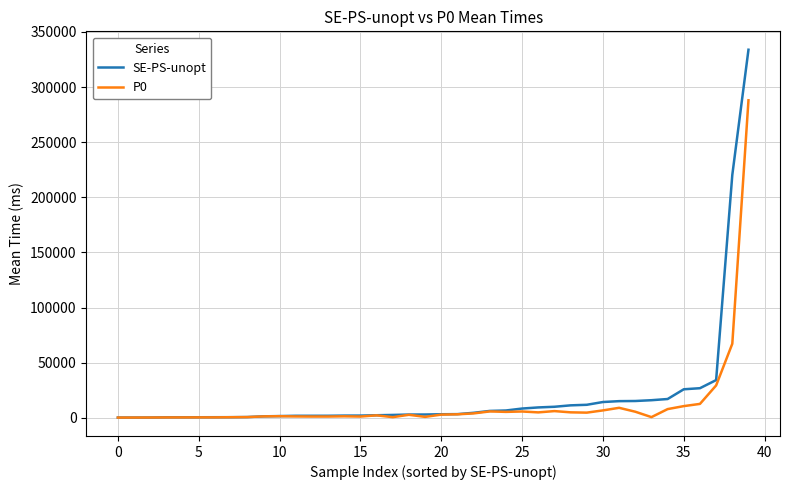

Which series has the widest spread of values?

SE-PS-unopt